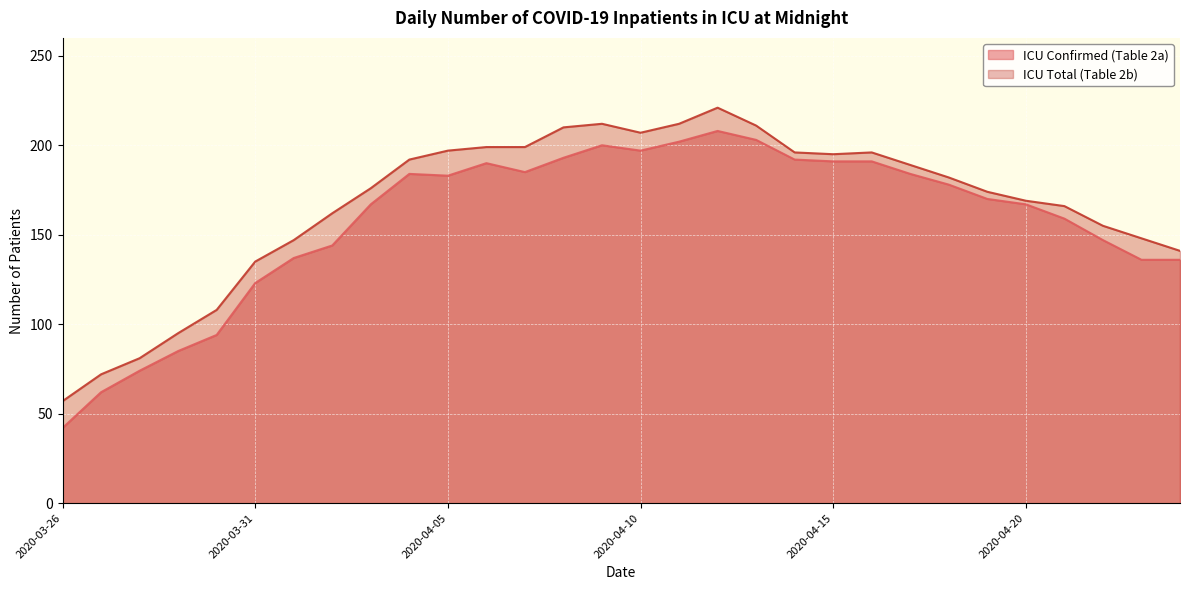

What is the difference between the ICU Total (Table 2b) values at 2020-04-17 and 2020-04-14?

7